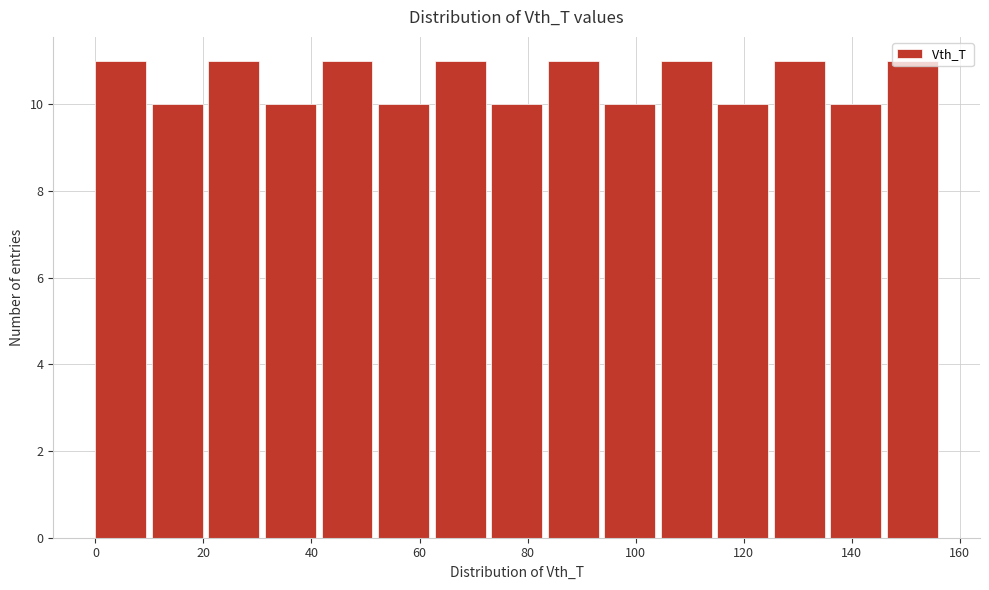

Reading left to right, list every bar in this chart as the range it spans on the x-axis followed by its height. Neither the bar edges nor the heights are printed on the chart, so give them approximately, as read against the axes.

0 to 10: 11
10 to 20: 10
20 to 32: 11
32 to 42: 10
42 to 52: 11
52 to 62: 10
62 to 74: 11
74 to 84: 10
84 to 94: 11
94 to 104: 10
104 to 116: 11
116 to 126: 10
126 to 136: 11
136 to 146: 10
146 to 158: 11